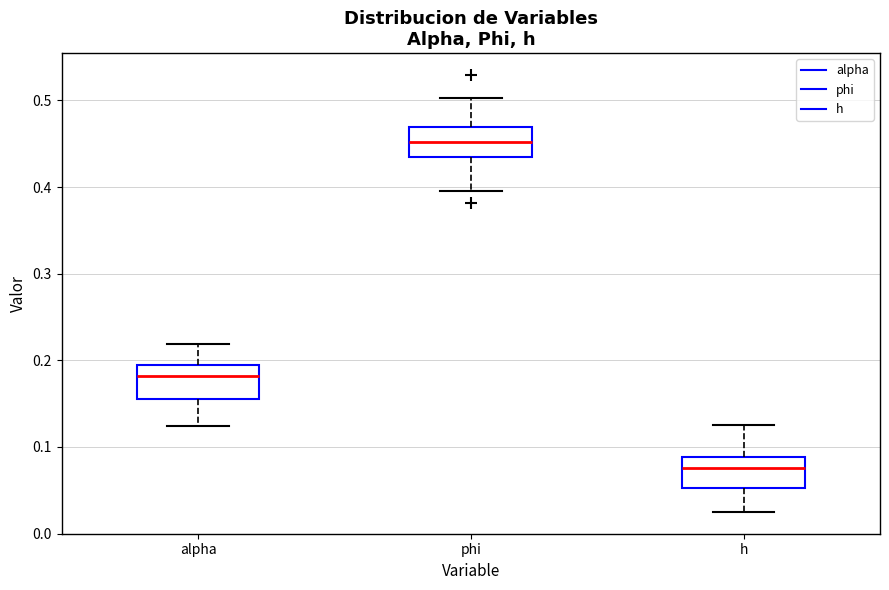

Which box's median line is the lowest?

h